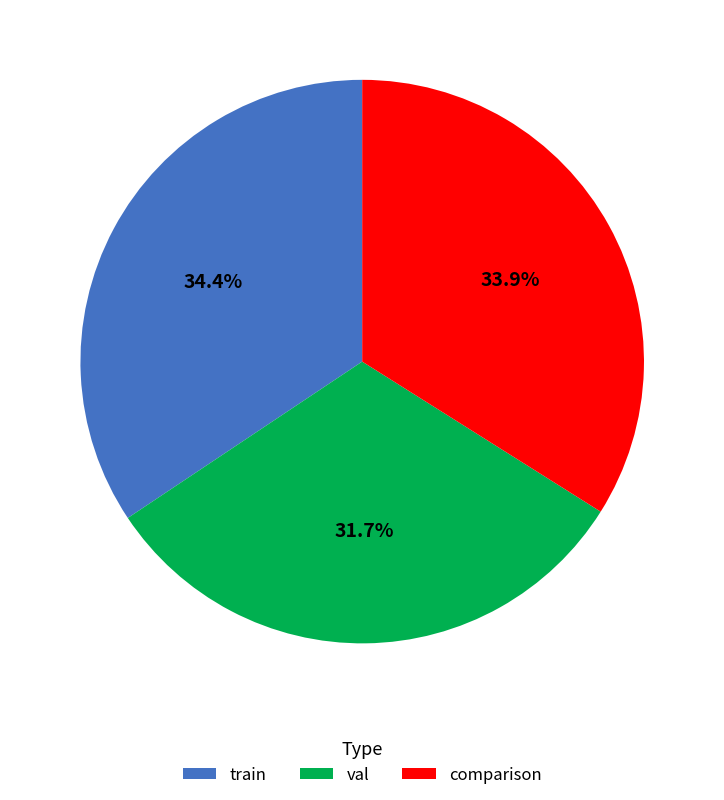

Does any single category account for the majority?

No